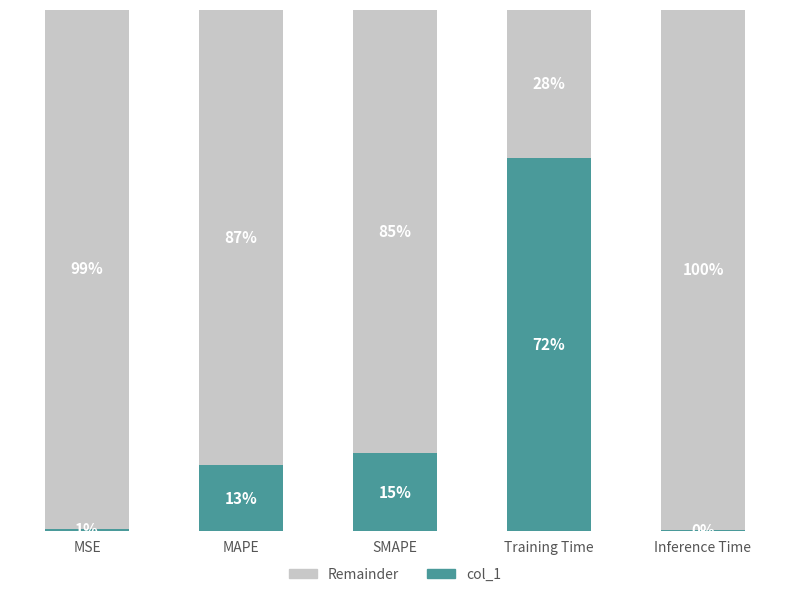

Rank the categories by col_1 value from lowest to highest.

Inference Time, MSE, MAPE, SMAPE, Training Time